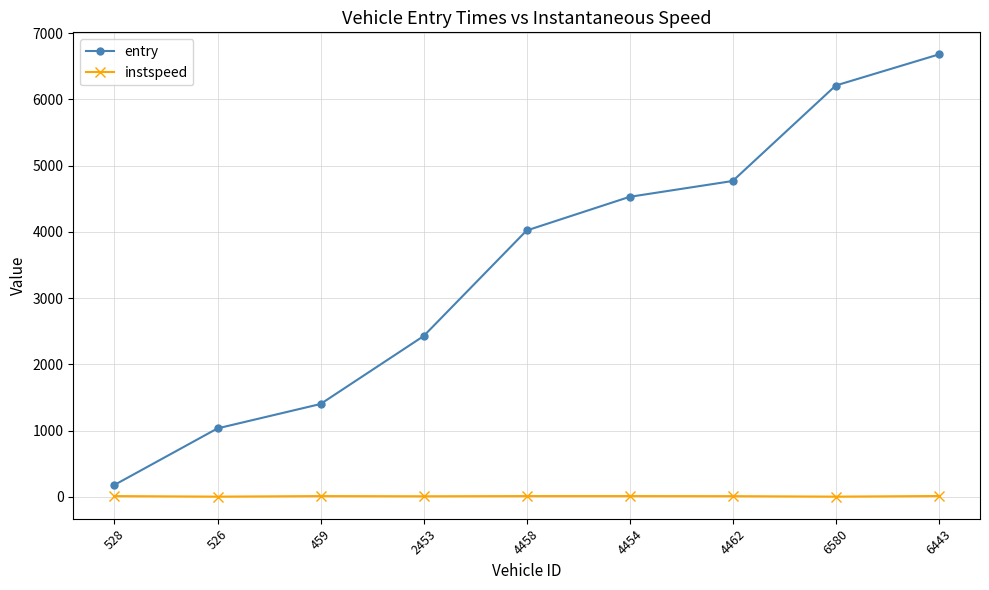

List the series in order of their peak value, highest first.

entry, instspeed